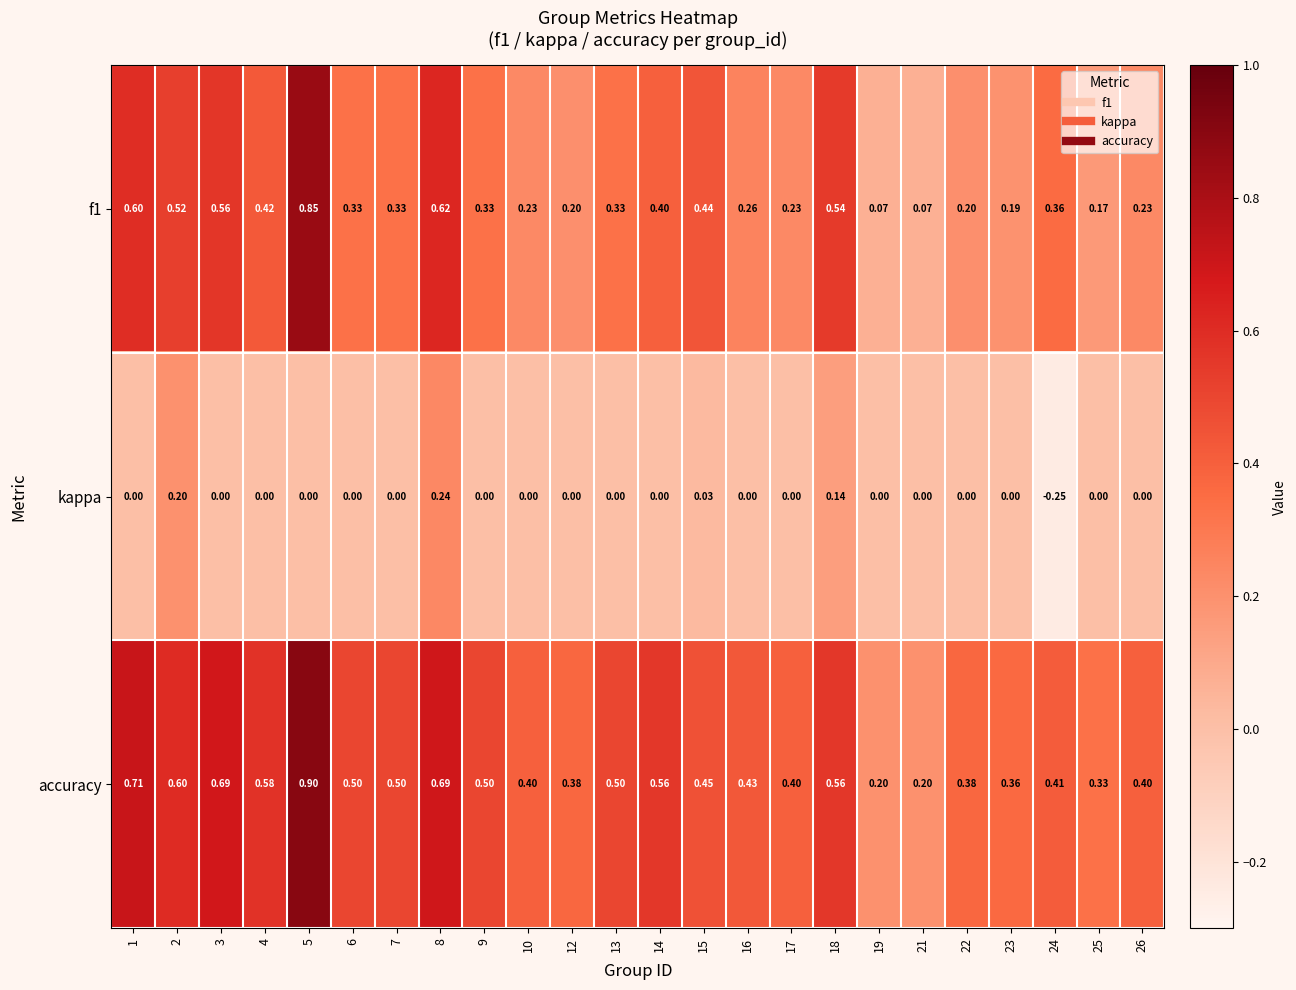

Which series changed the most between 9 and 25?

accuracy